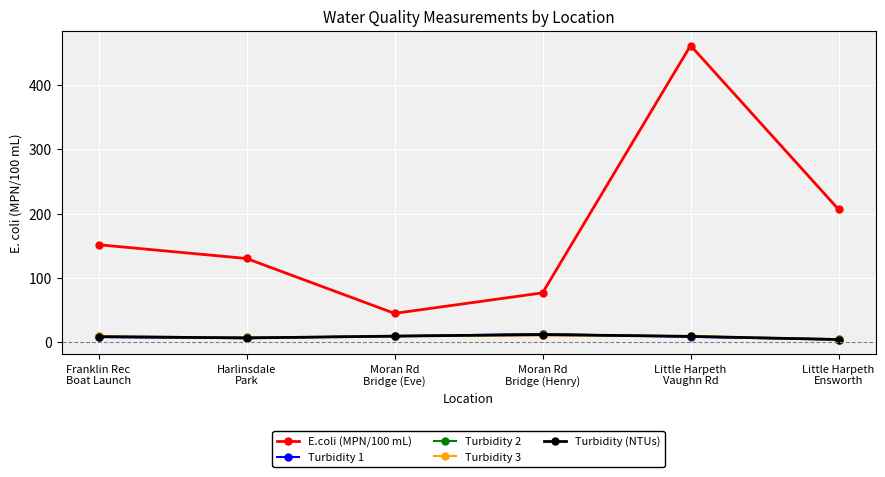

How many distinct data groups are displayed?

5